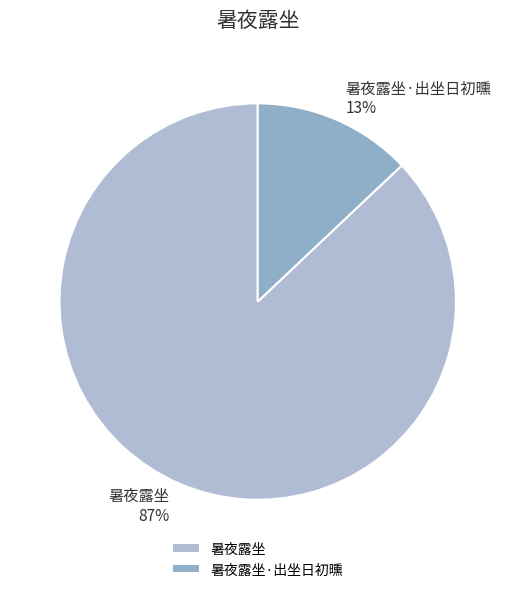

Does any single category account for the majority?

Yes